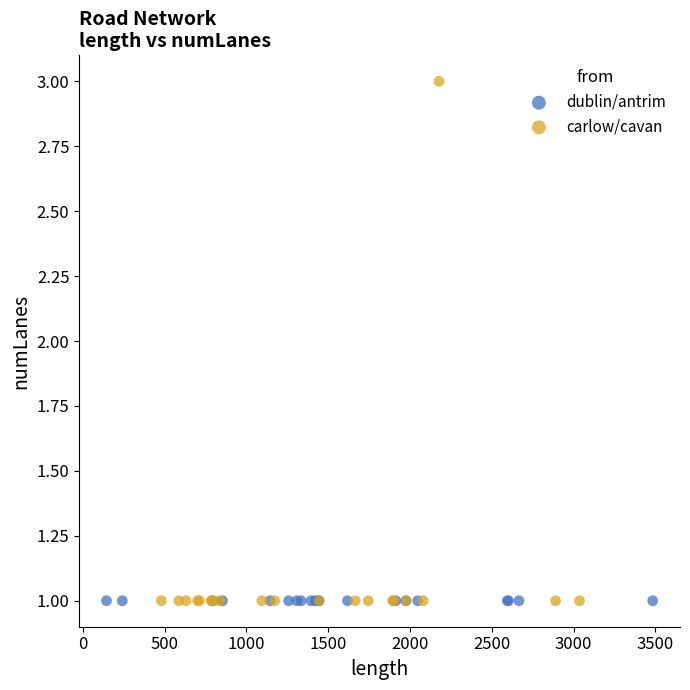

Which series reaches the maximum Y coordinate?

carlow/cavan